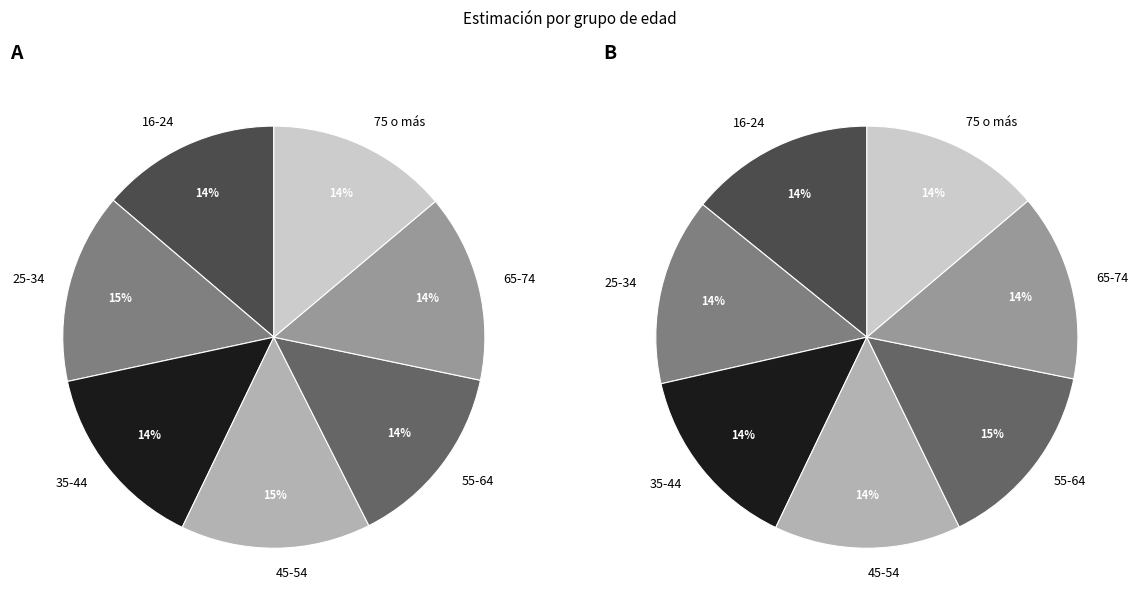

How many slices are in this pie chart?

7